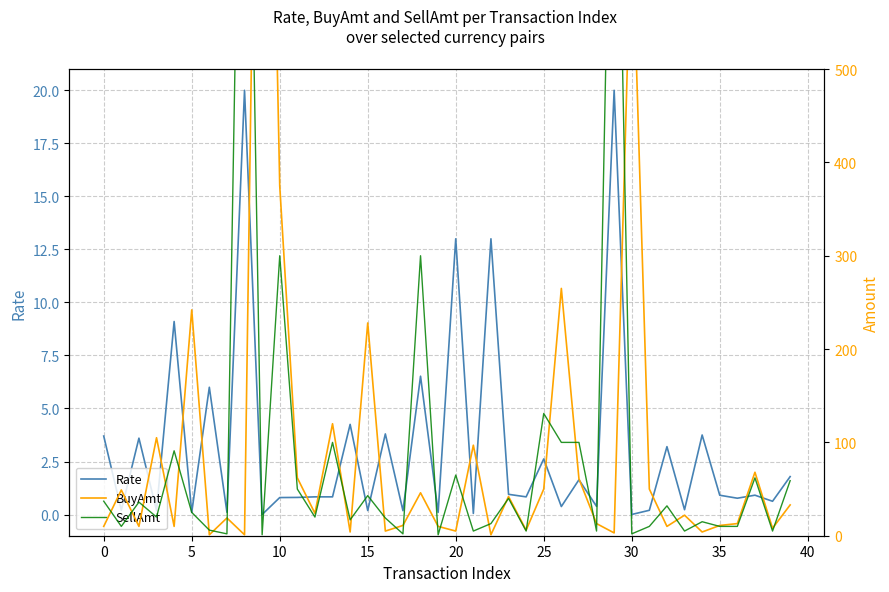

Reading left to right, transcribe all the data shown in this chart.

Rate: 3.7	0.2	3.6	0.2	9.1	0.1	6.0	0.1	20.0	0.0	0.8	0.8	0.8	0.8	4.2	0.2	3.8	0.2	6.5	0.1	13.0	0.1	13.0	1.0	0.8	2.6	0.4	1.6	0.4	20.0	0.0	0.2	3.2	0.2	3.8	0.9	0.8	0.9	0.6	1.8
BuyAmt: 10.0	49.0	10.0	105.0	10.0	242.0	1.0	19.0	1.0	1300.0	375.0	62.0	24.0	120.0	4.0	228.0	5.0	11.0	46.0	10.0	5.0	97.0	1.0	42.0	6.0	50.0	265.0	61.0	13.0	3.0	670.0	50.0	10.0	22.0	4.0	11.0	13.0	68.0	8.0	33.0
SellAmt: 37.0	10.0	36.0	20.0	91.0	25.0	6.0	2.0	1100.0	1.0	300.0	50.0	20.0	100.0	17.0	43.0	19.0	2.0	300.0	1.0	65.0	5.0	13.0	40.0	5.0	131.0	100.0	100.0	5.0	960.0	2.0	10.0	32.0	5.0	15.0	10.0	10.0	62.0	5.0	59.0